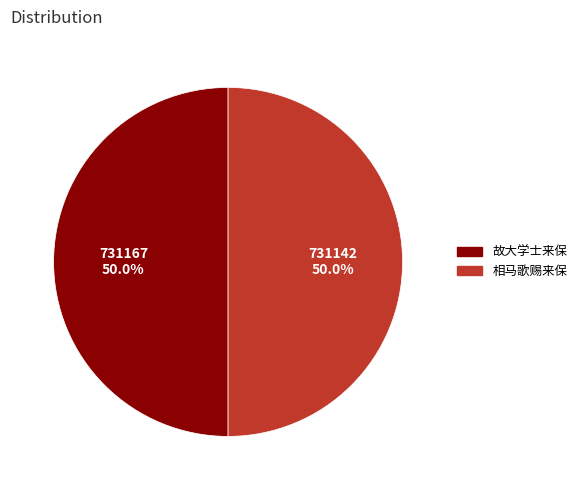

To the nearest percent, what portion does 相马歌赐来保 represent?

50%